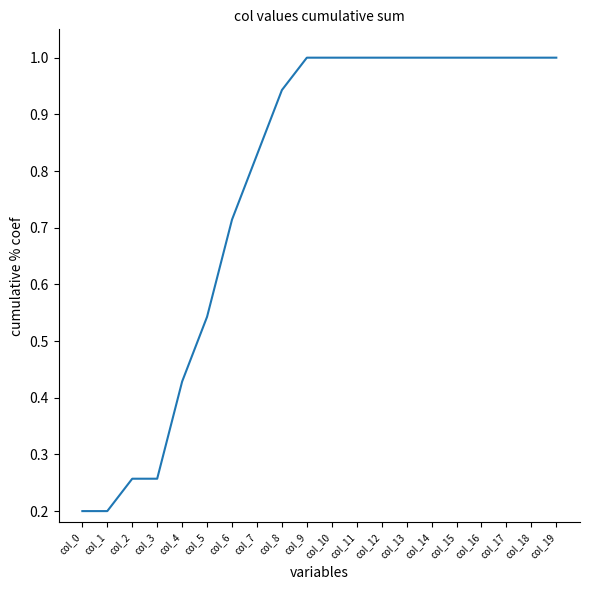

The value at col_2 is 0.4. True or false?

False